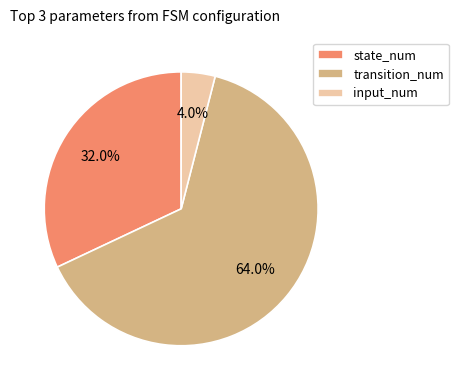

What percentage is the input_num slice, to the nearest percent?

4%